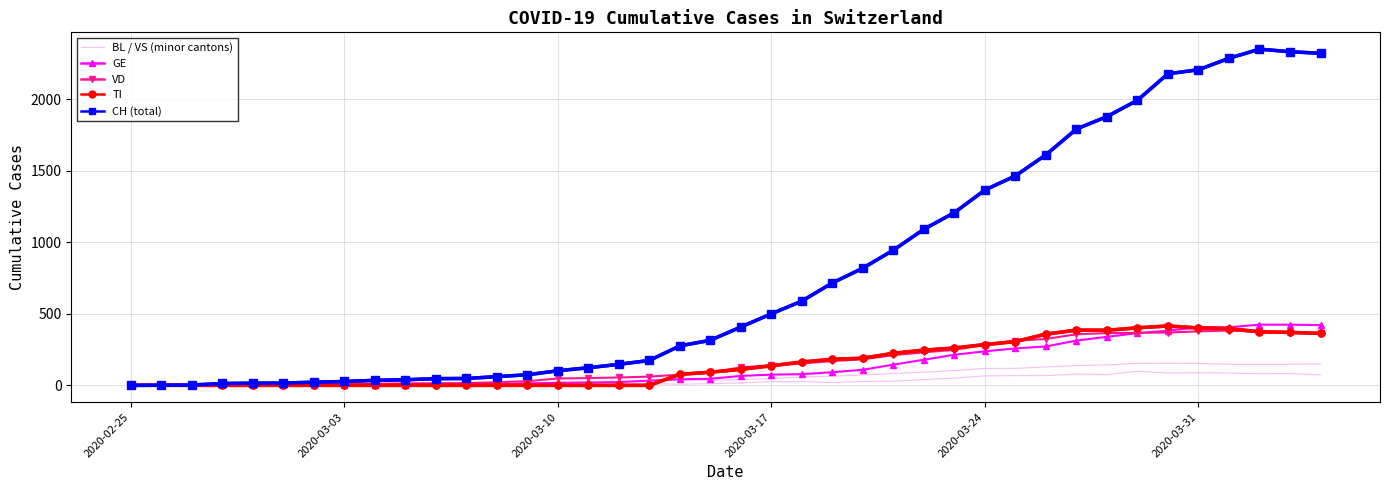

The value of CH at 30 is 394. True or false?

False